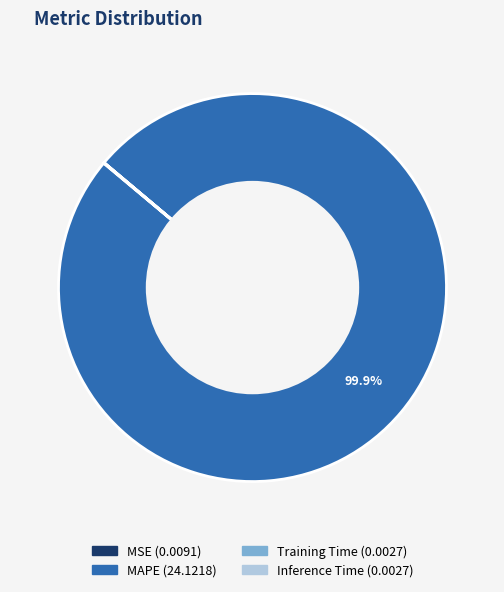

Does any single category account for the majority?

Yes